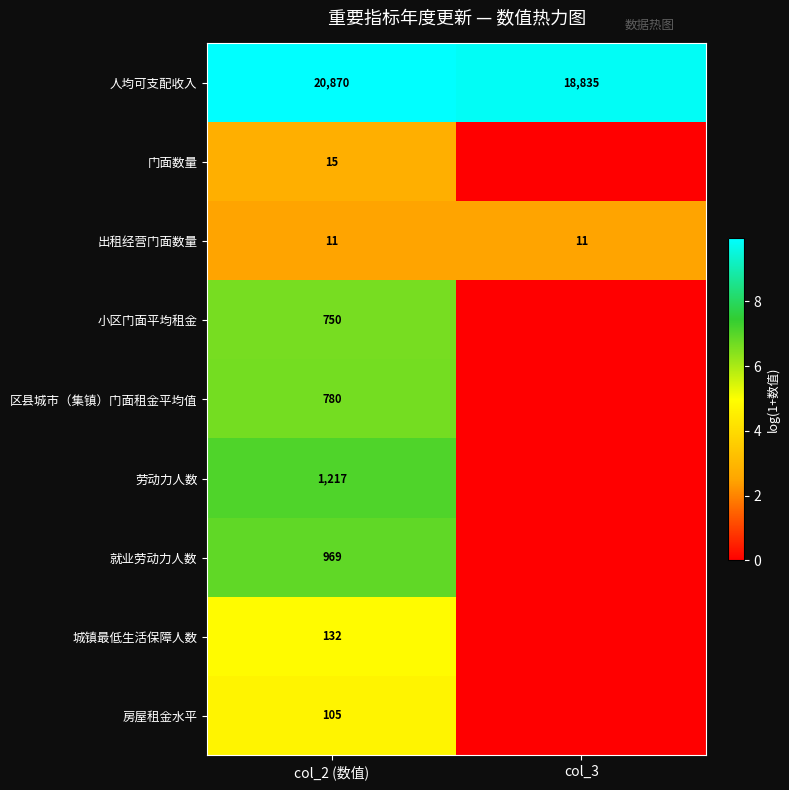

At how many categories does at least one series exceed 4?

2